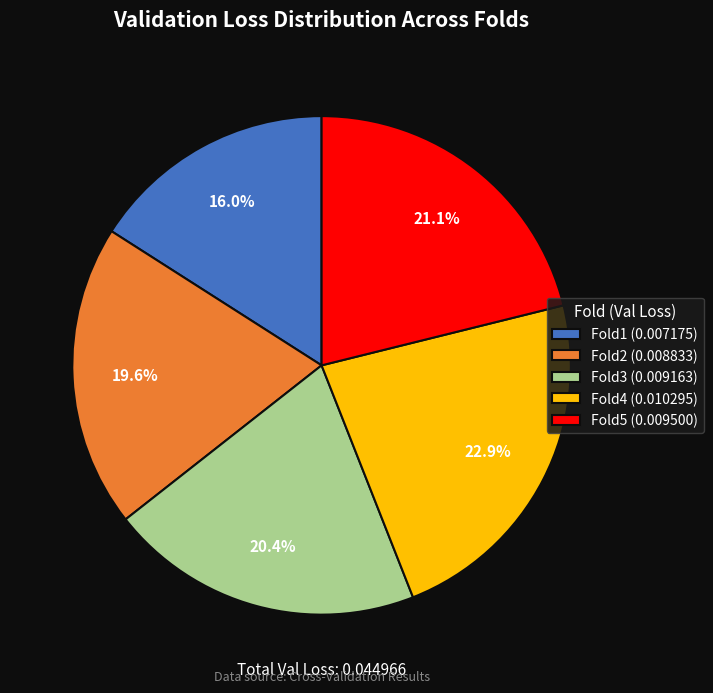

What percentage do Fold4 and Fold1 together represent?

38.9%